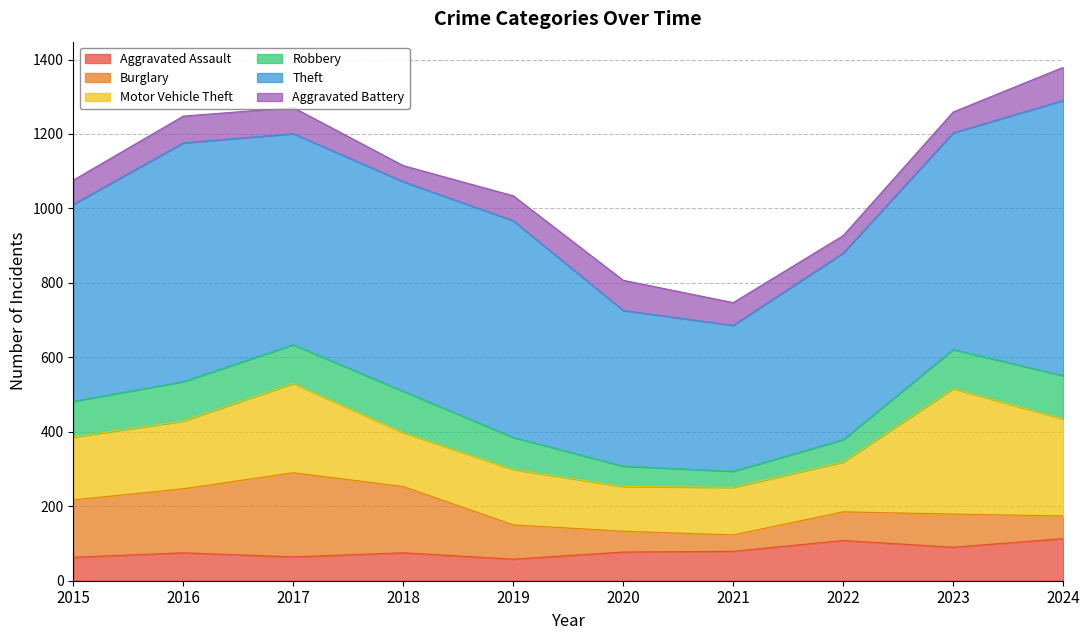

Which has a higher value, 2022 or 2020?

2022